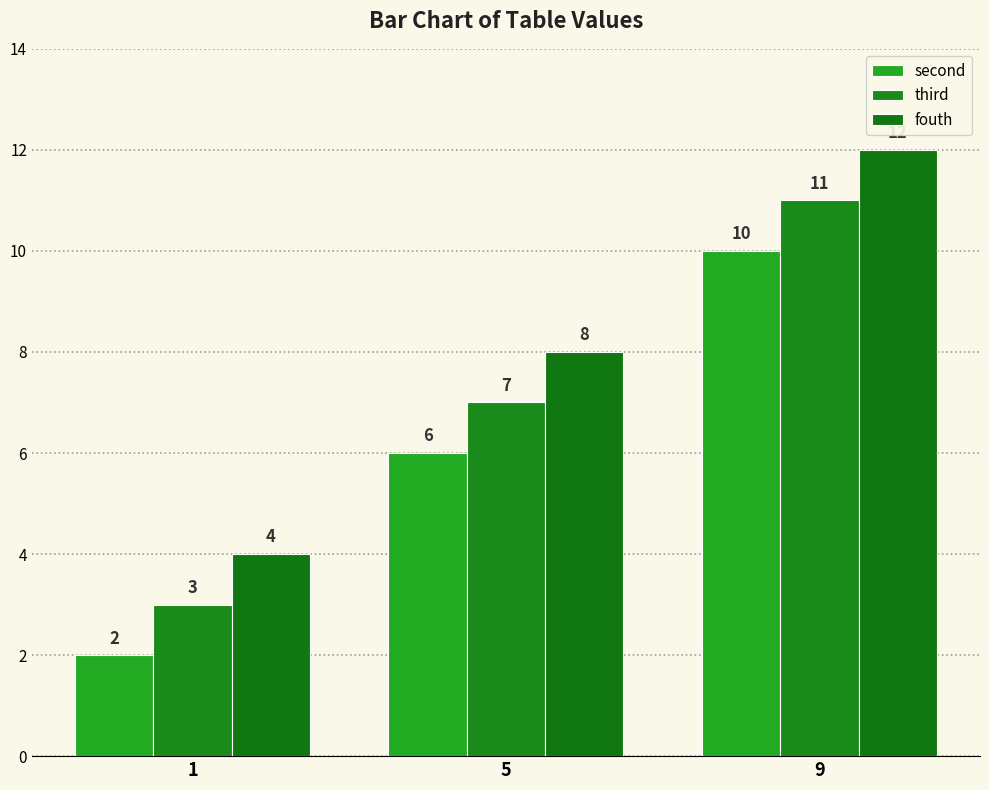

At 5, list the series in order from smallest to largest.

second, third, fouth